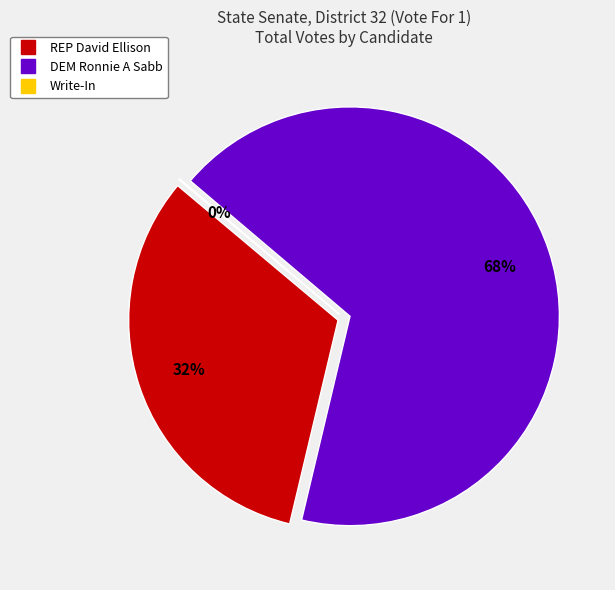

The REP David Ellison slice represents 39% of the pie. True or false?

False